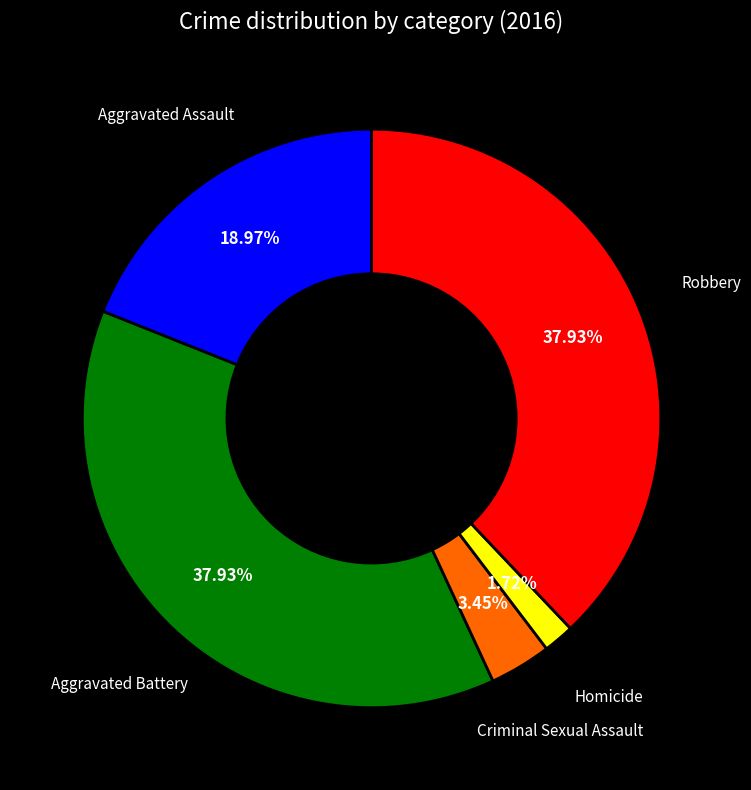

Is there any slice that represents more than half of the pie?

No